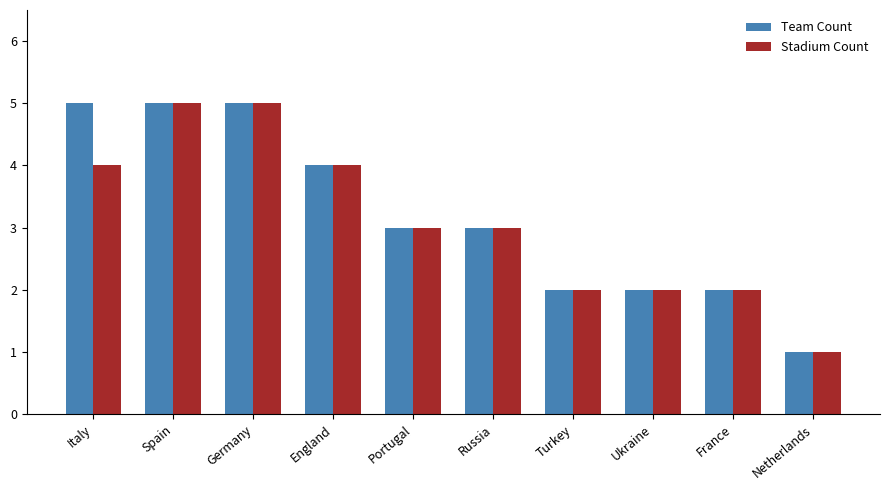

Is the value of Stadium Count at France greater than the value of Team Count at Italy?

No